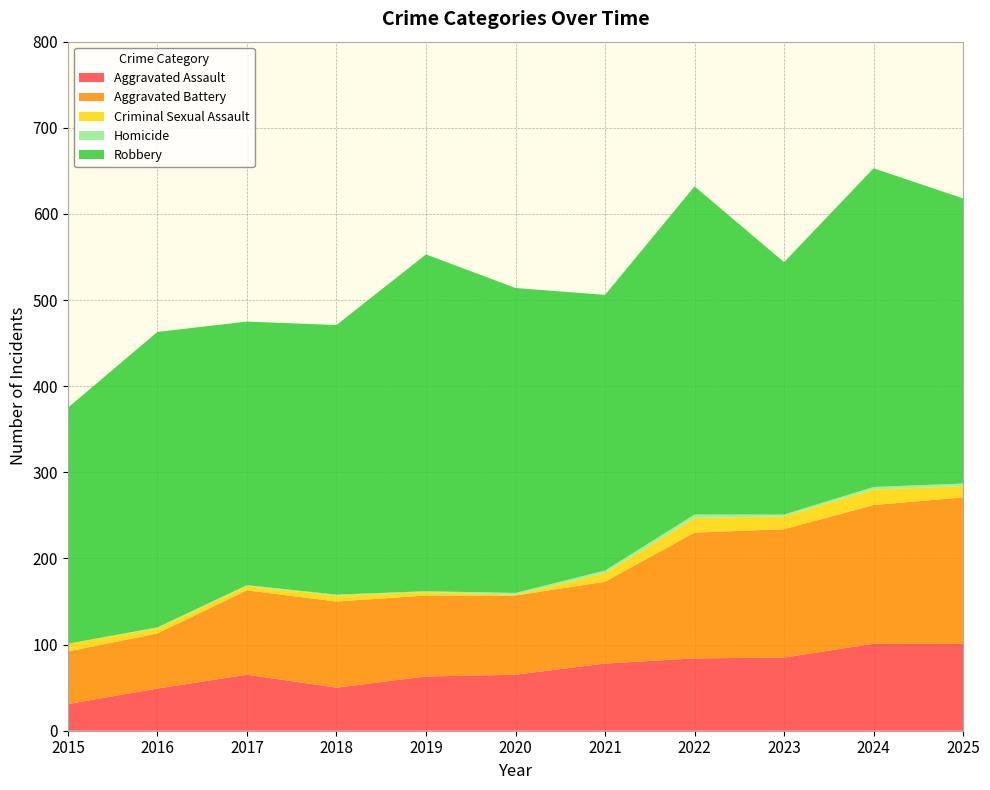

Reading left to right, transcribe all the data shown in this chart.

Aggravated Assault: 31	49	65	50	63	65	78	84	85	101	101
Aggravated Battery: 61	64	98	100	94	92	95	146	149	161	170
Criminal Sexual Assault: 9	6	5	7	4	1	10	17	15	18	13
Homicide: 0	1	1	1	1	2	3	4	2	3	3
Robbery: 274	343	306	313	391	354	320	381	293	370	331